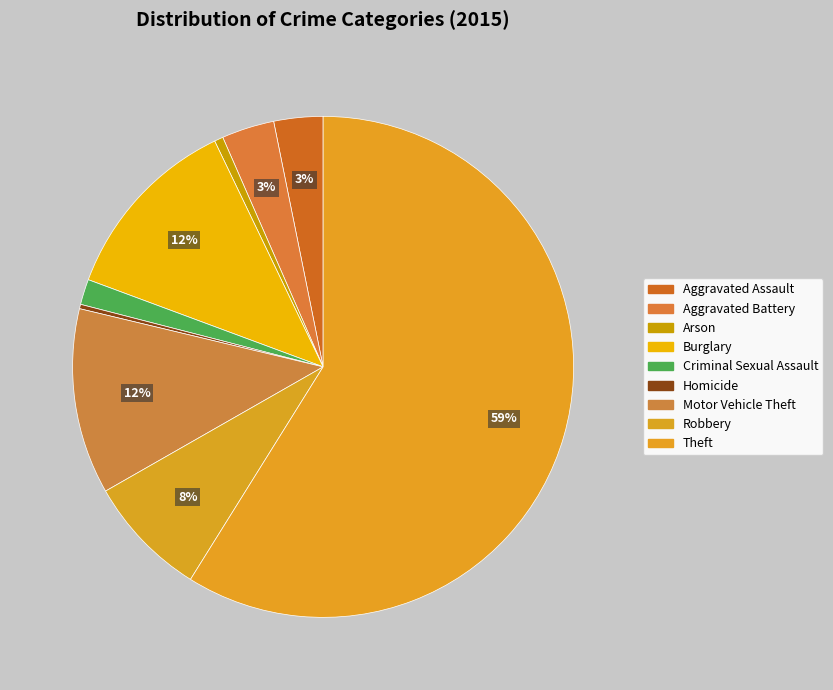

What percentage is the Burglary slice, to the nearest percent?

12%